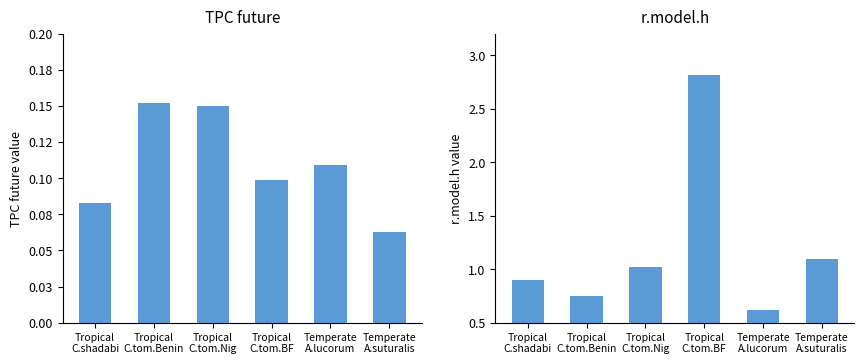

The value of TPC future at Temperate
A.suturalis is 0.1. True or false?

True